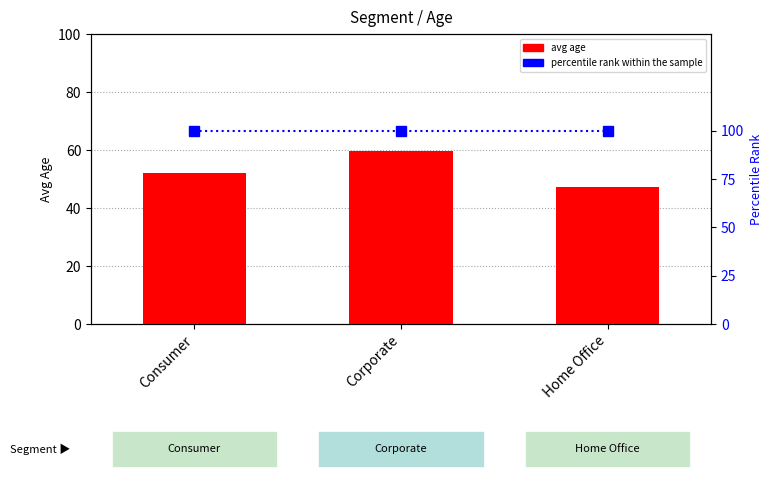

Which series changed the most between Consumer and Corporate?

avg age